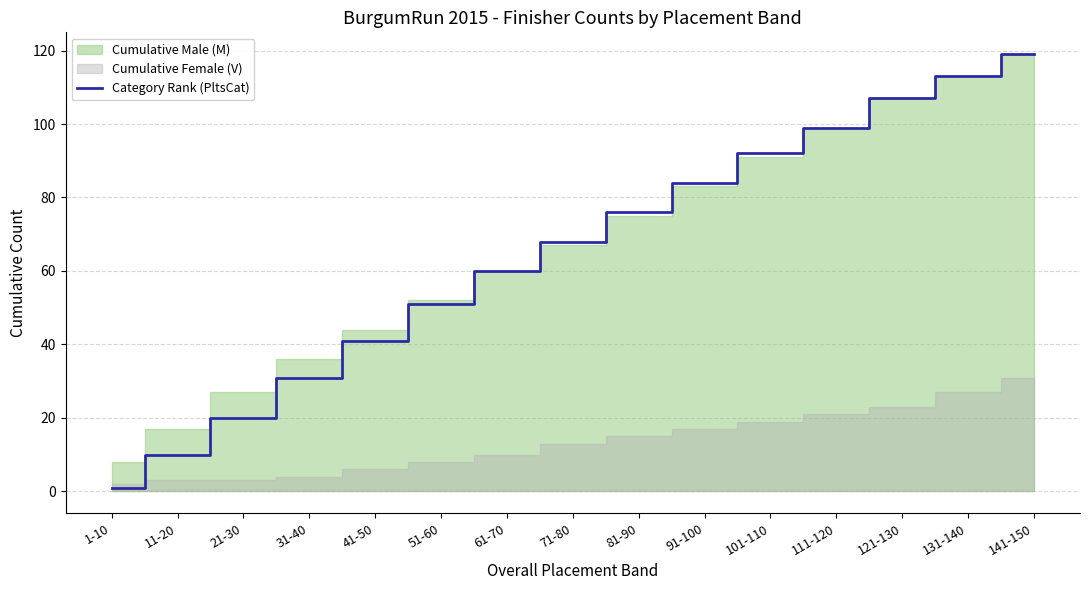

What is the difference between the values at 41-50 and 11-20?

31